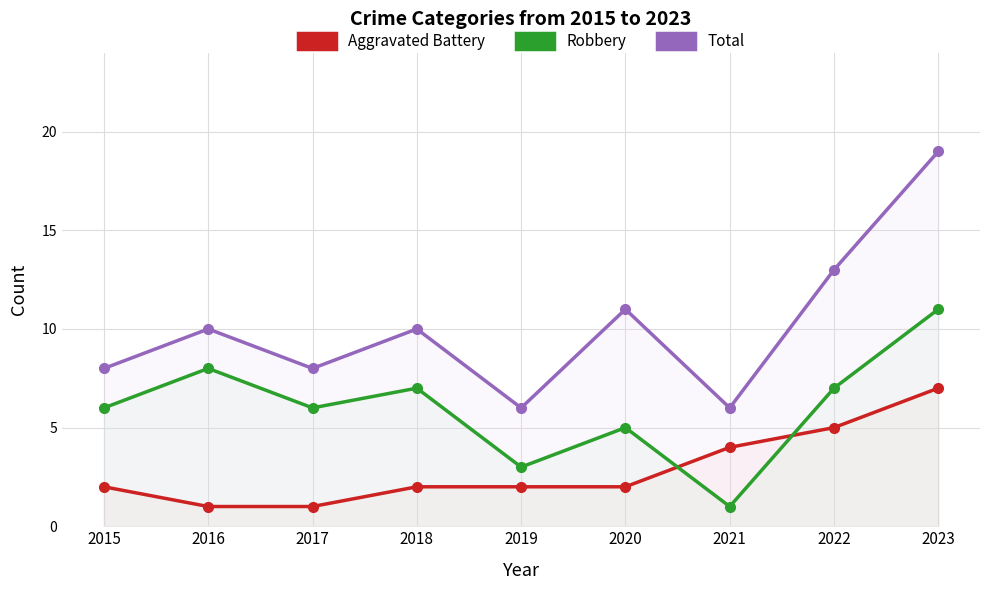

True or false: Robbery has more than 0 interior local peaks.

True